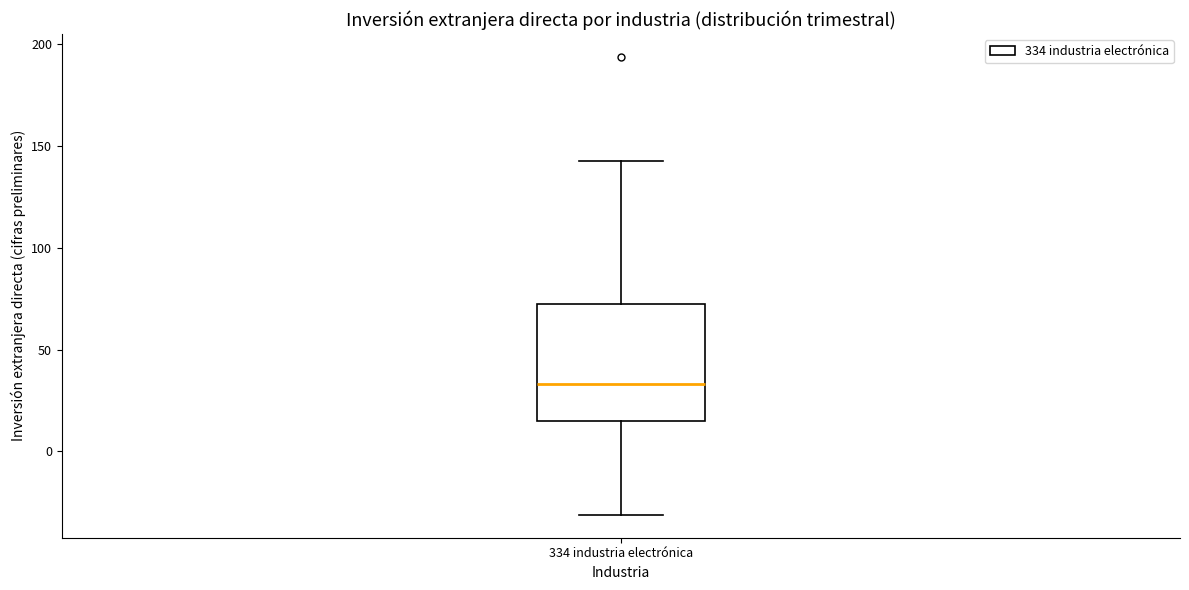

Where does the lower whisker of the box for 334 industria electrónica end on the y-axis? The values are not printed on the chart, so give them approximately, as read against the axis.

-30